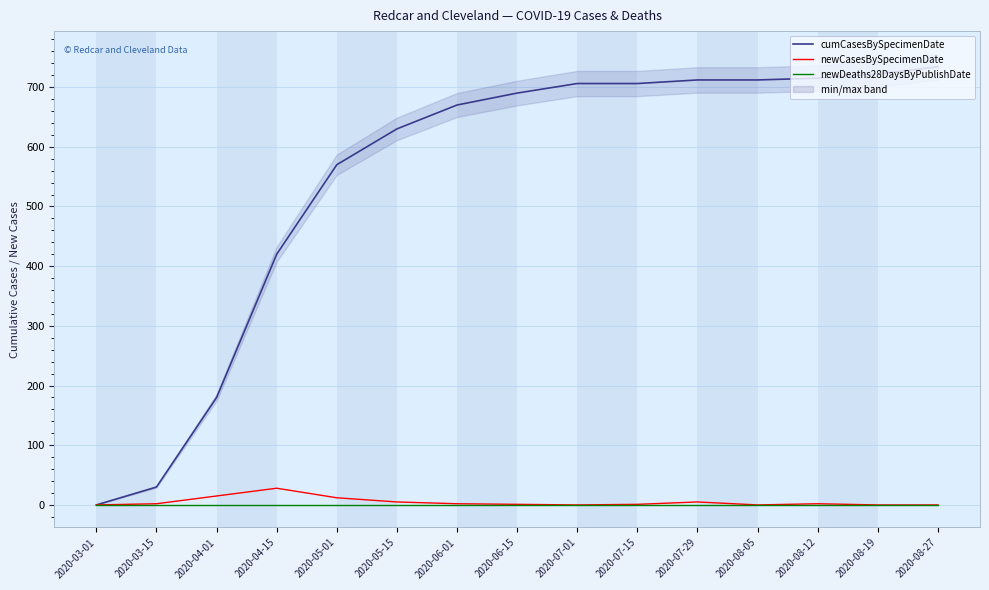

At which label does cumCasesBySpecimenDate reach its minimum?

2020-03-01